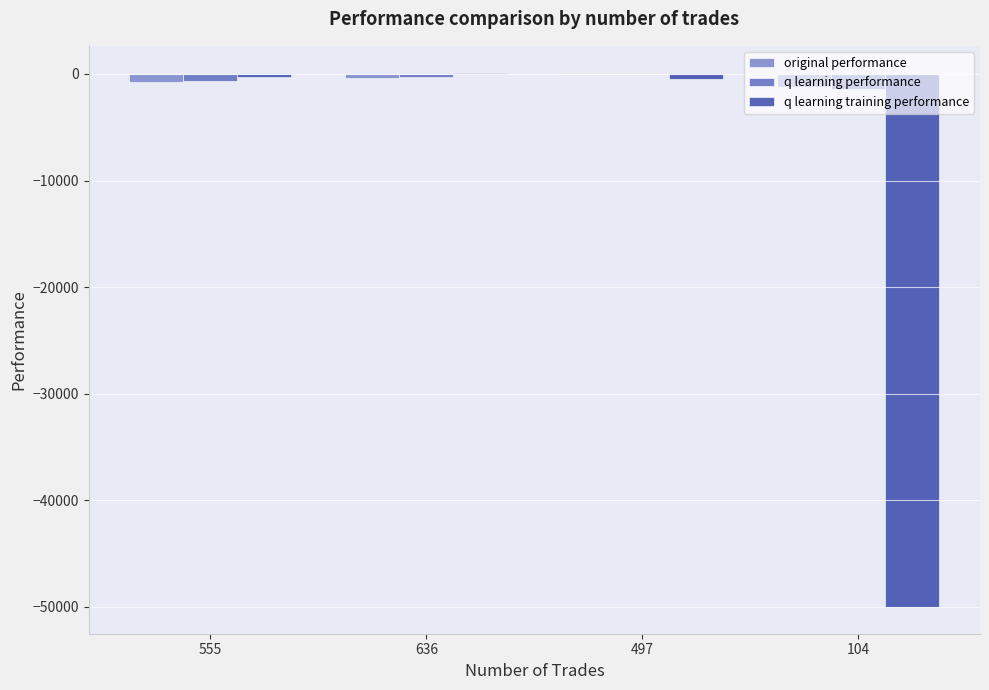

Which series changed the most between 497 and 104?

q learning training performance